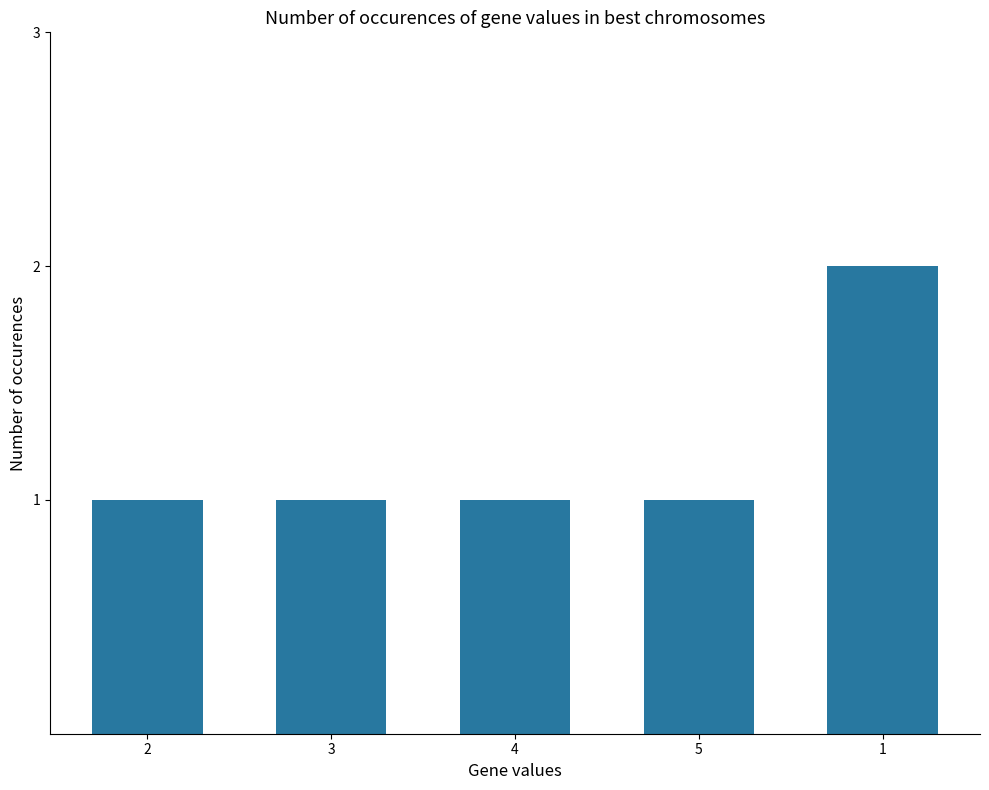

Which has a higher value, 2 or 1?

1